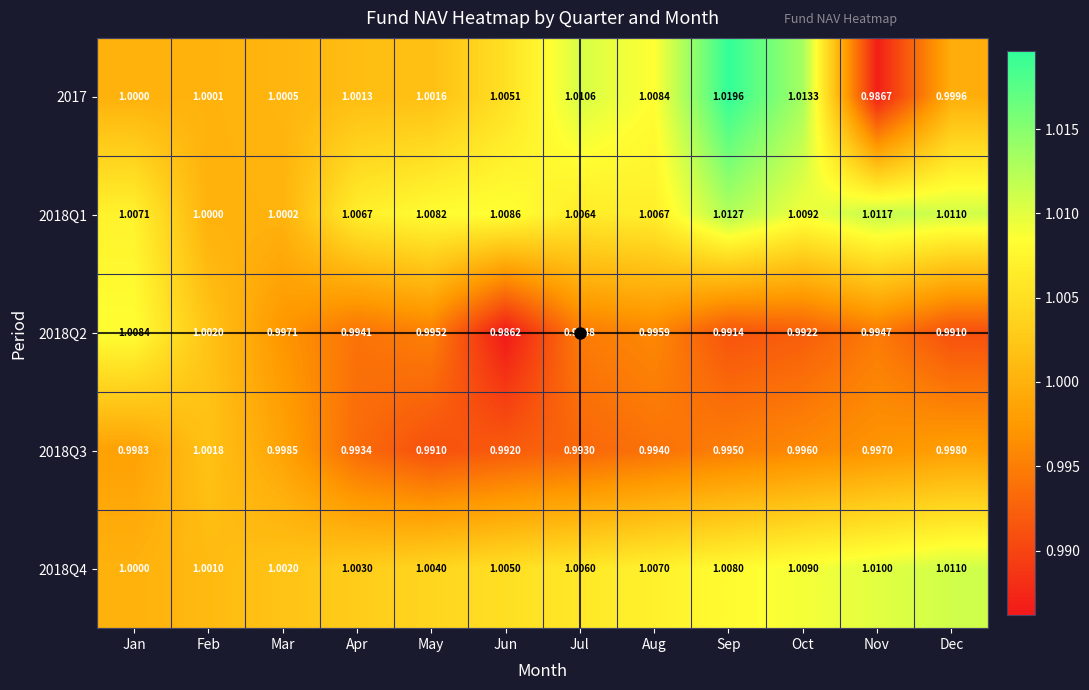

Where is 2018Q3 nearest to the value 0?

May